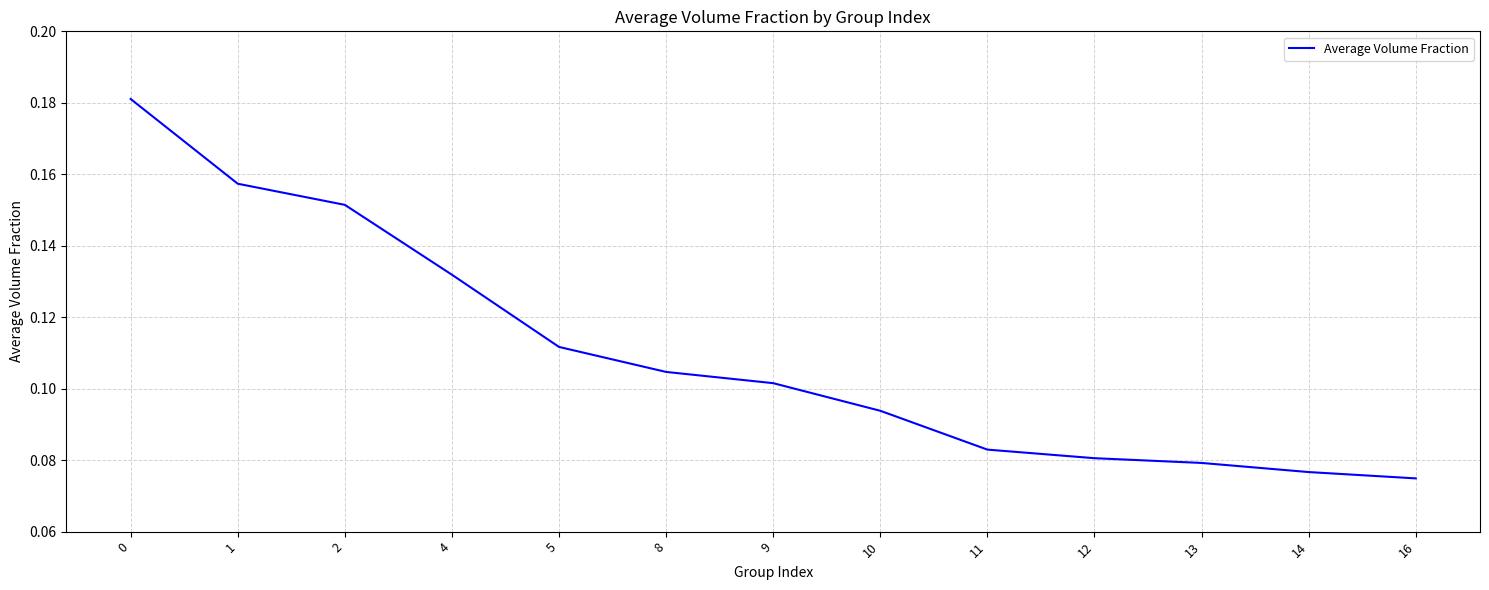

Rank the categories by value from highest to lowest.

0, 1, 2, 4, 5, 8, 9, 10, 11, 12, 13, 14, 16